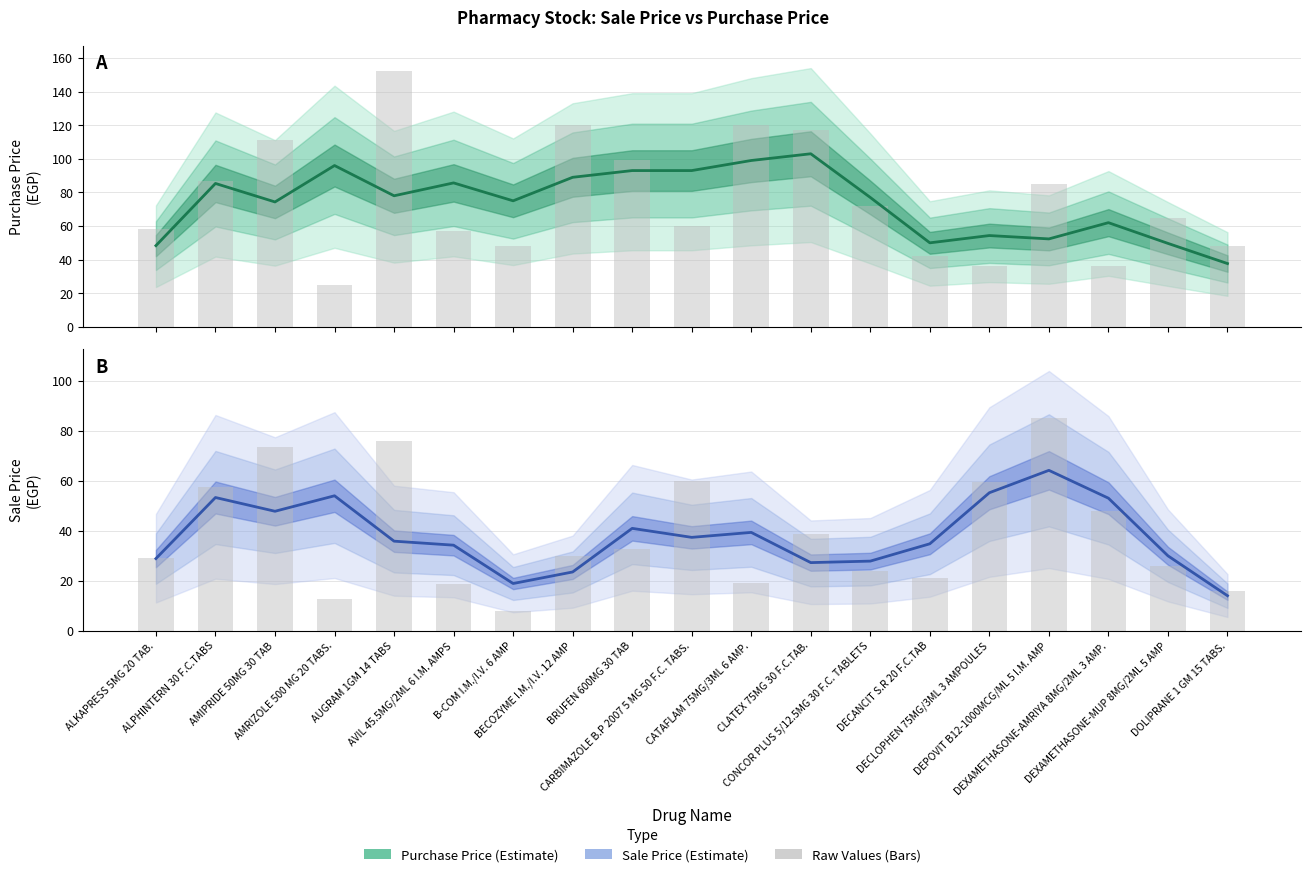

Reading right to left, list all the values displayed in this chart.

Purchase Price (Estimate): 37.7	49.7	62.0	52.3	54.3	50.0	77.0	103.0	99.0	93.0	93.0	89.0	75.0	85.7	78.0	96.0	74.3	85.3	48.3
Purchase Price (Raw): 48.0	65.0	36.0	85.0	36.0	42.0	72.0	117.0	120.0	60.0	99.0	120.0	48.0	57.0	152.0	25.0	111.0	87.0	58.0
Sale Price (Estimate): 13.9	29.9	53.0	64.1	55.1	34.7	27.8	27.2	39.3	37.3	40.9	23.4	18.8	34.2	35.8	53.9	47.7	53.2	28.8
Sale Price (Raw): 15.8	26.0	47.9	85.0	59.4	21.0	23.8	38.6	19.2	60.0	32.7	30.0	7.7	18.8	76.0	12.5	73.3	57.4	29.0